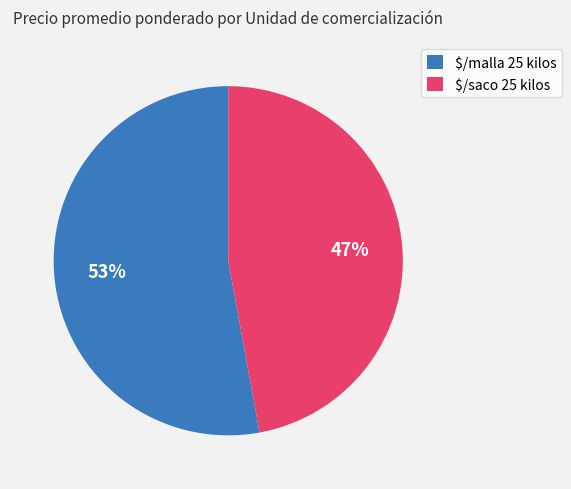

What percentage is the $/malla 25 kilos slice, to the nearest percent?

53%